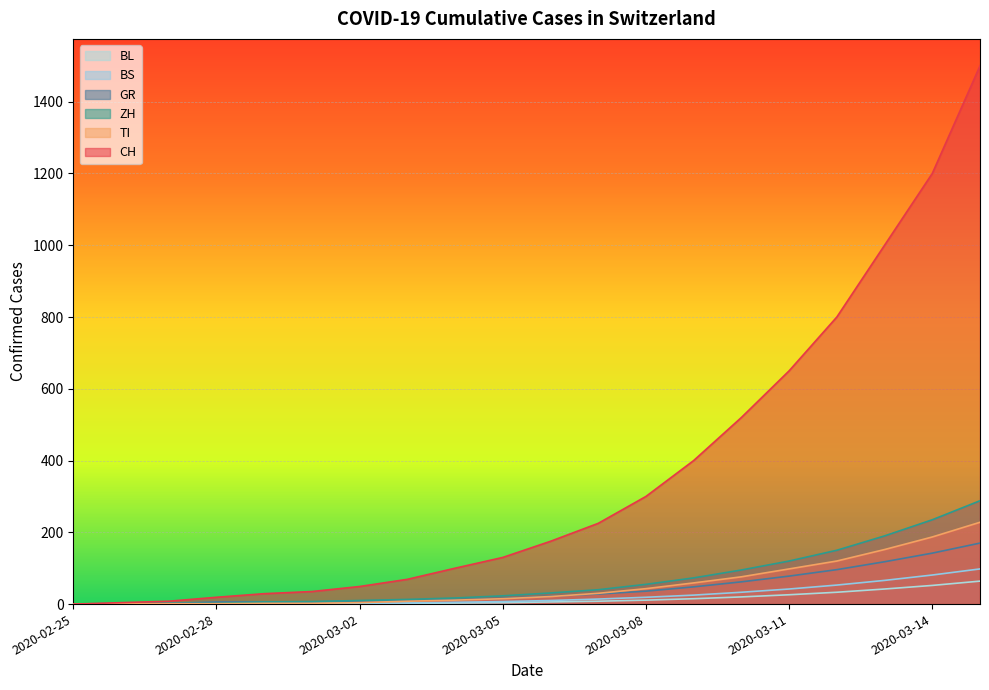

What is the spread (max minus min) of values at 2020-02-29?

28